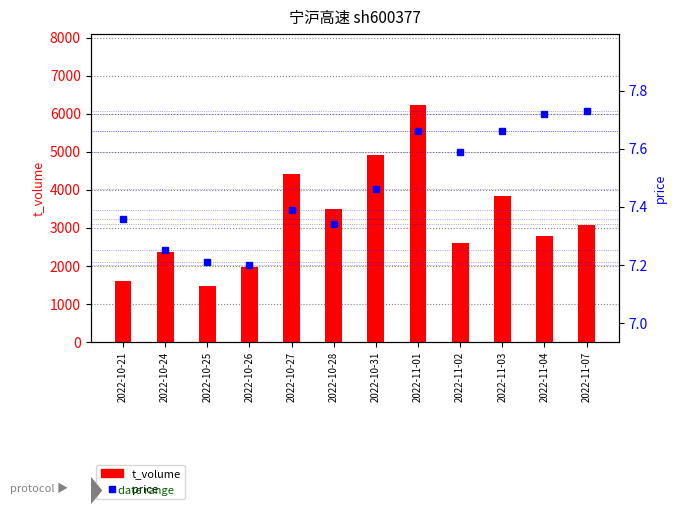

What is the label of the 6th bar from the left?

2022-10-28